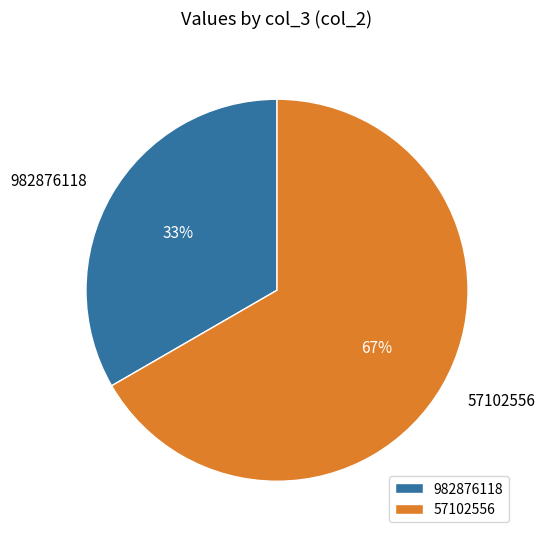

What is the largest slice in the pie chart?

57102556